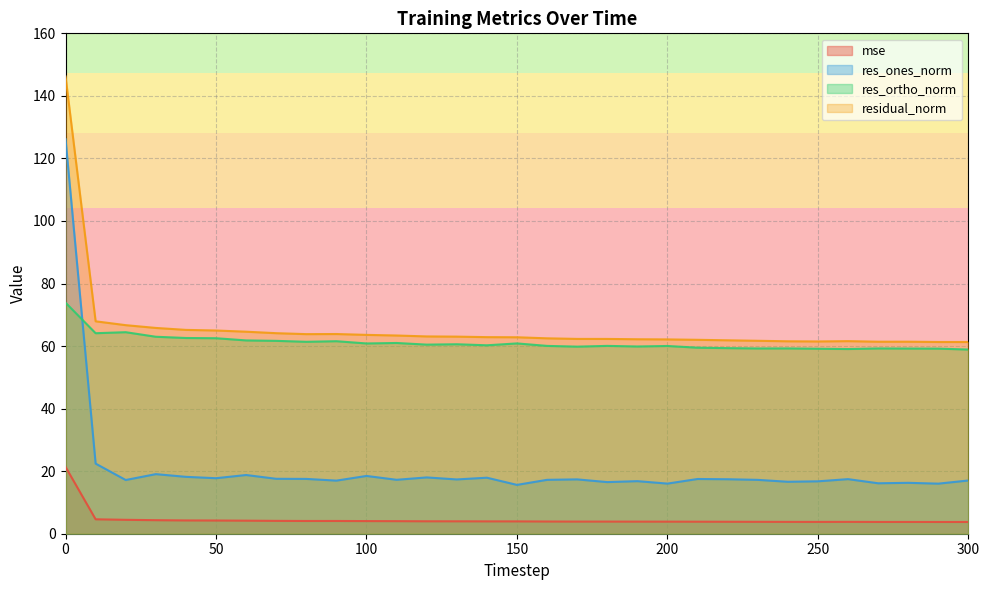

What is the greatest value displayed?

146.2